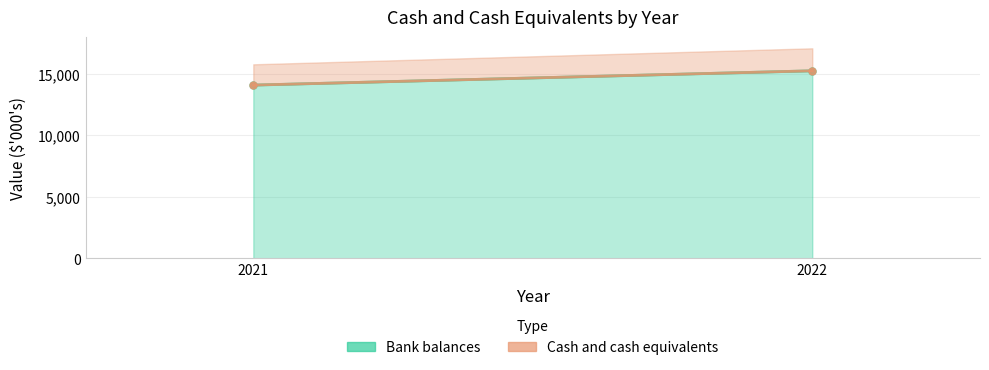

What is the sum of all Bank balances values?

29332